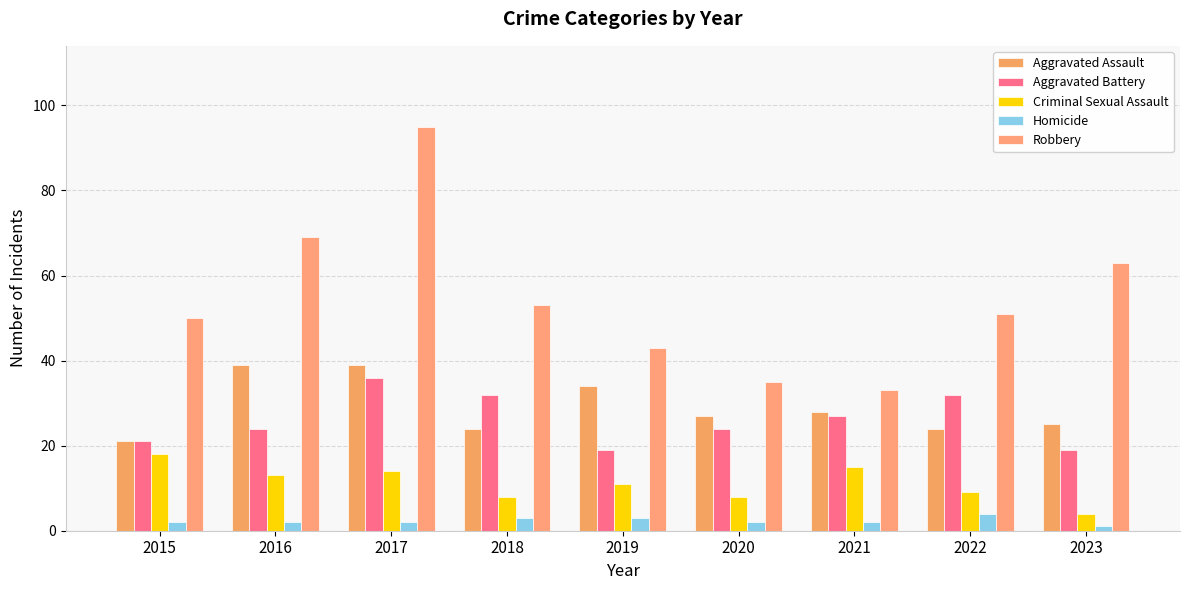

The value of Robbery at 2019 is 43. True or false?

True